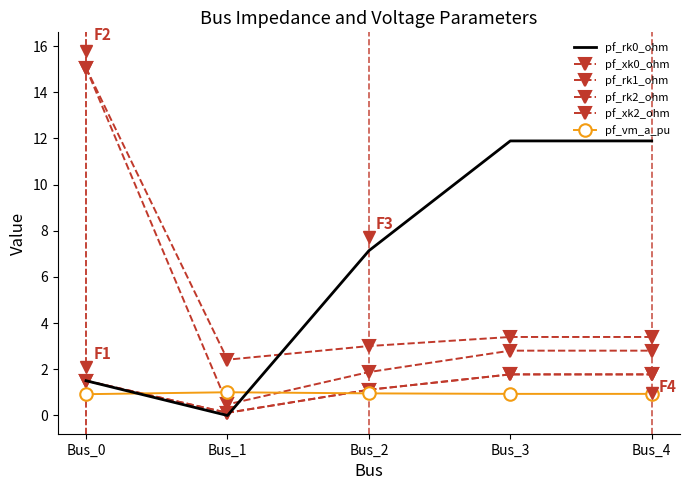

How many categories are shown in the chart?

5